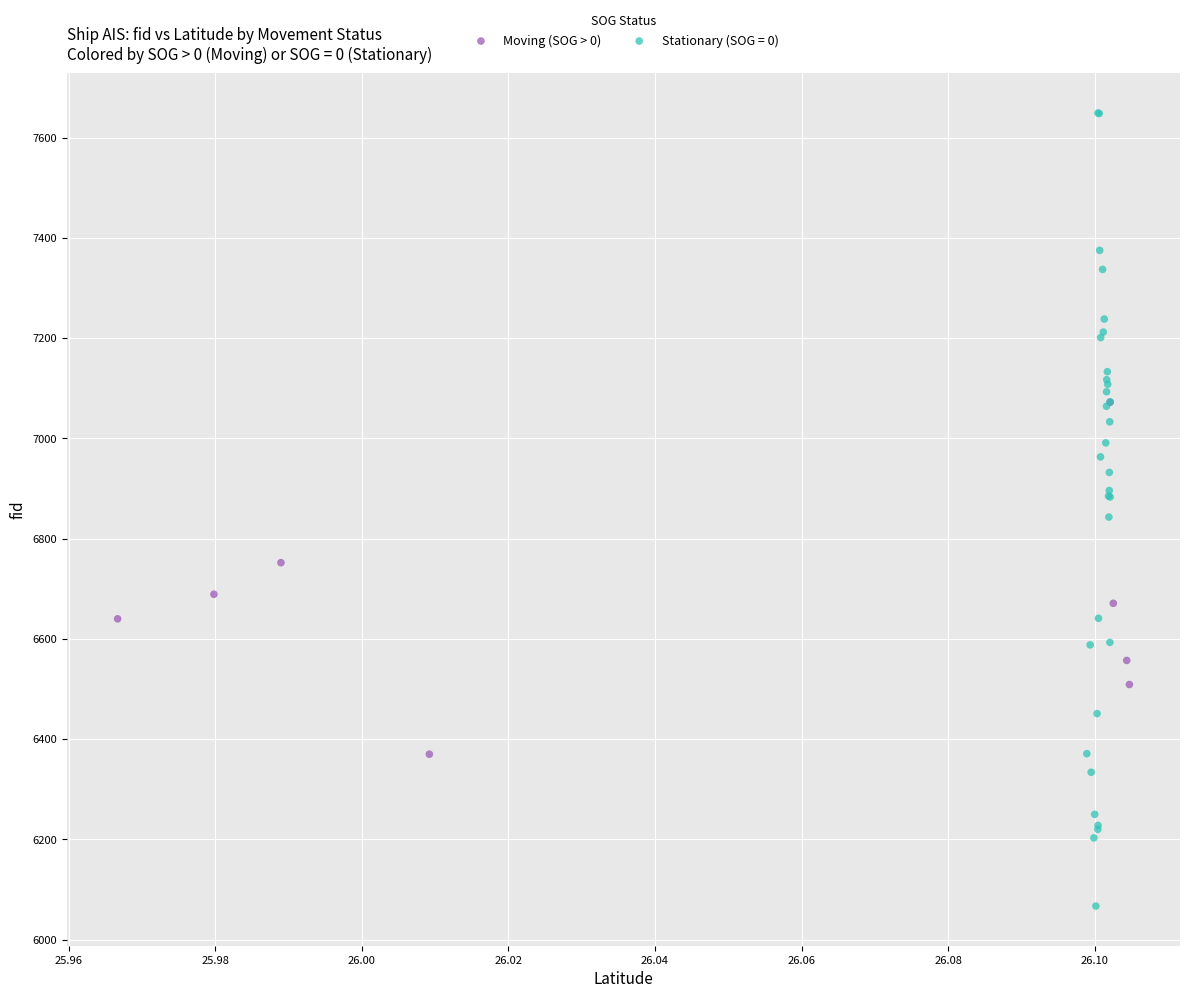

Which series reaches the minimum Y coordinate?

Stationary (SOG = 0)